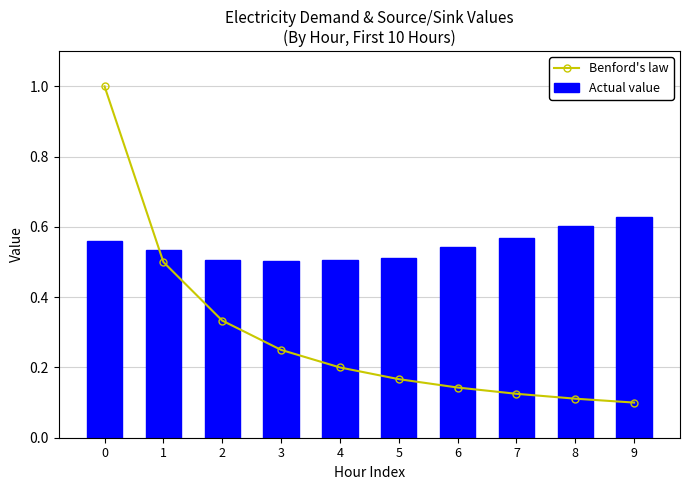

What are all the series names shown in the legend?

Benford's law, Actual value